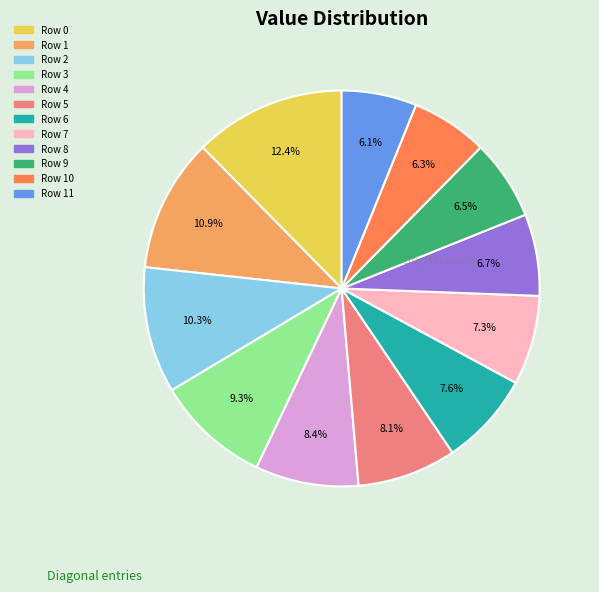

Is there a majority slice in this chart?

No